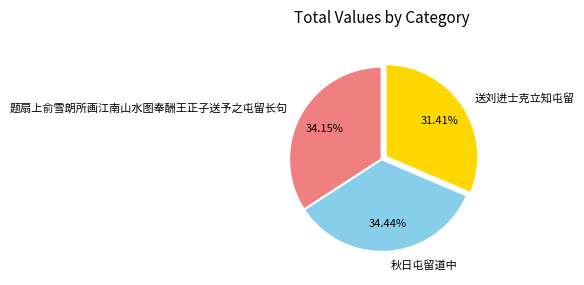

To the nearest percent, what is the average slice percentage?

33%